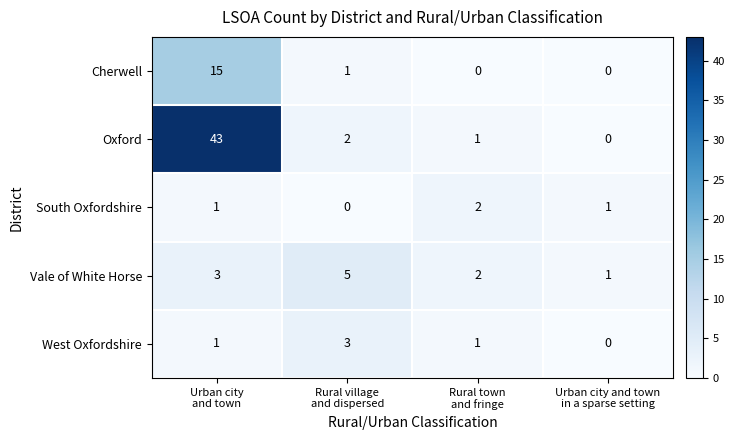

Which series changed the most between Urban city
and town and Urban city and town
in a sparse setting?

Oxford